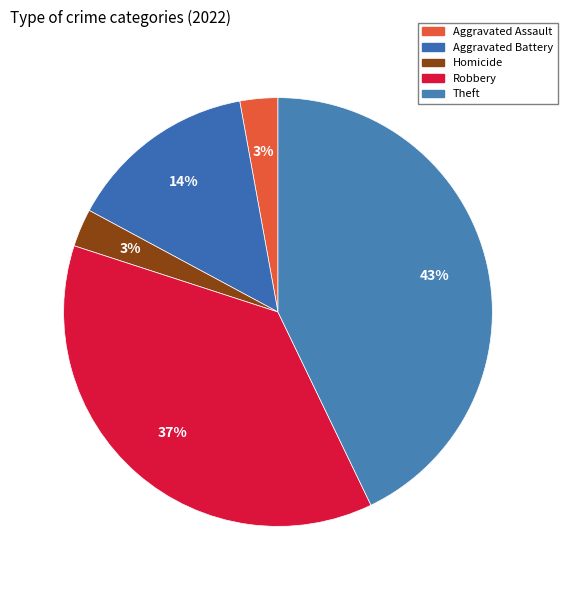

Is there a majority slice in this chart?

No